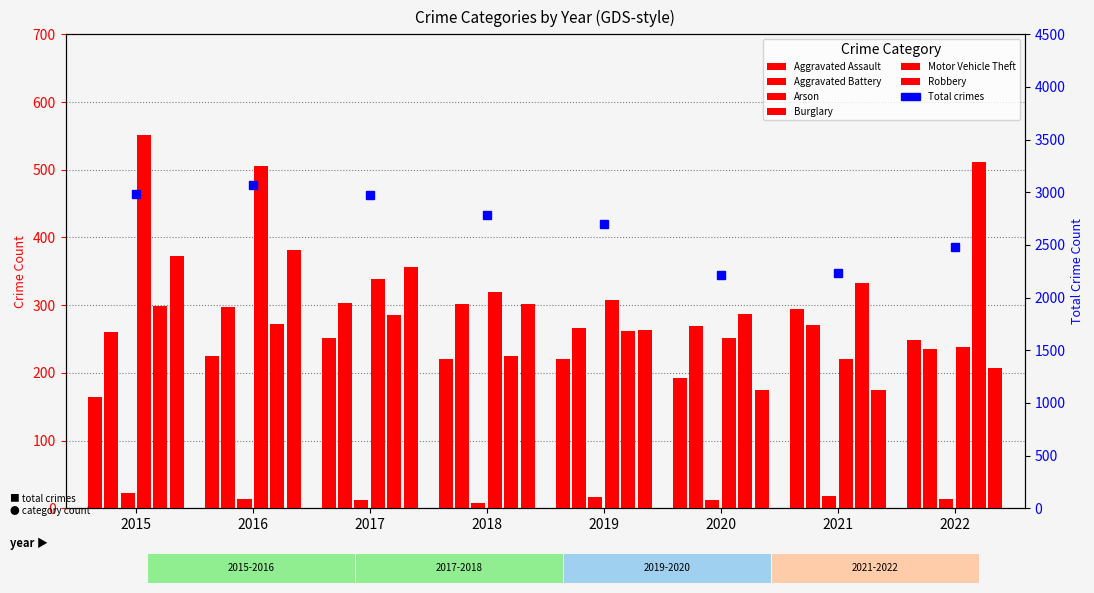

What is the minimum value for Arson?

8